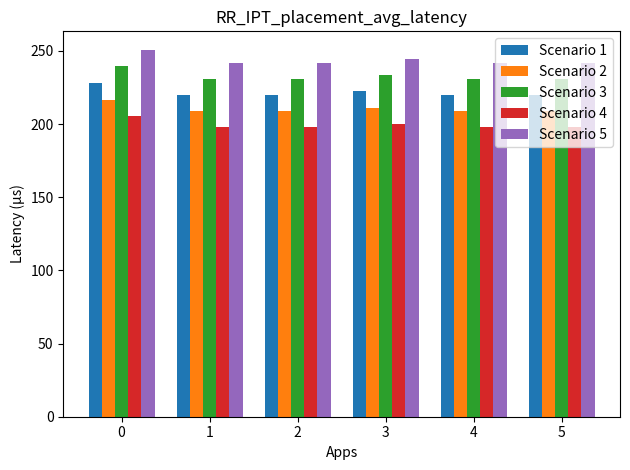

What is the sum of the Scenario 1 values at 3 and 1?

442.0